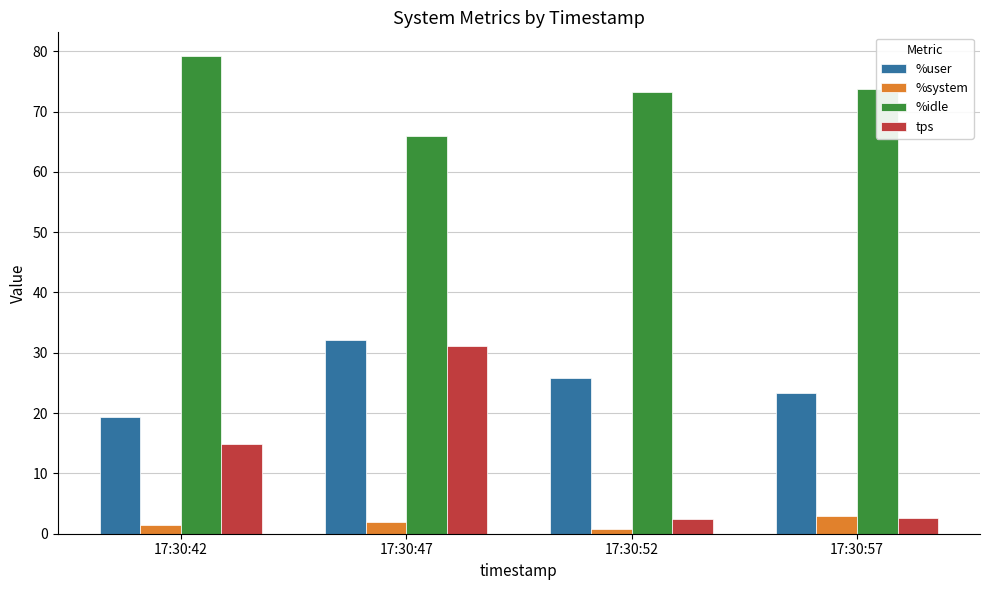

What is the sum of all %idle values?

292.2